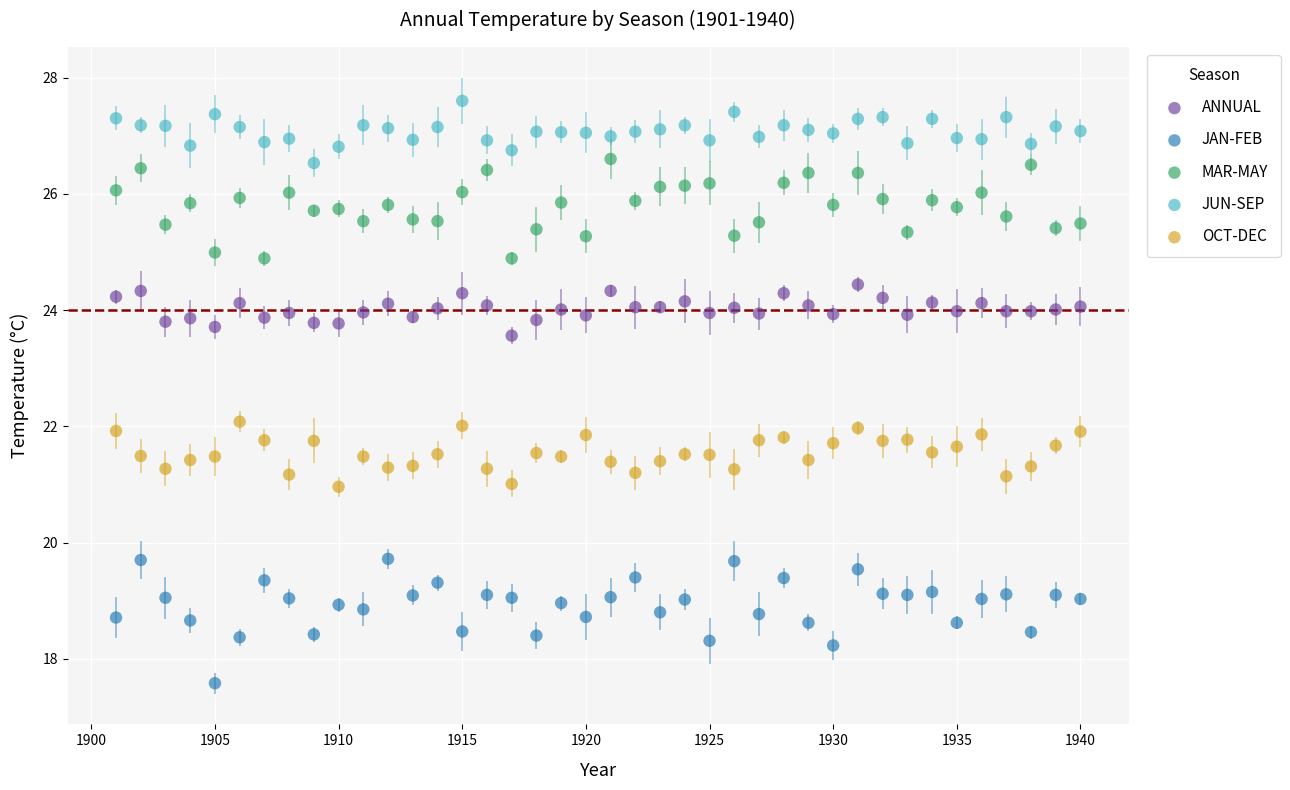

Which series has the widest spread of Y values?

JAN-FEB